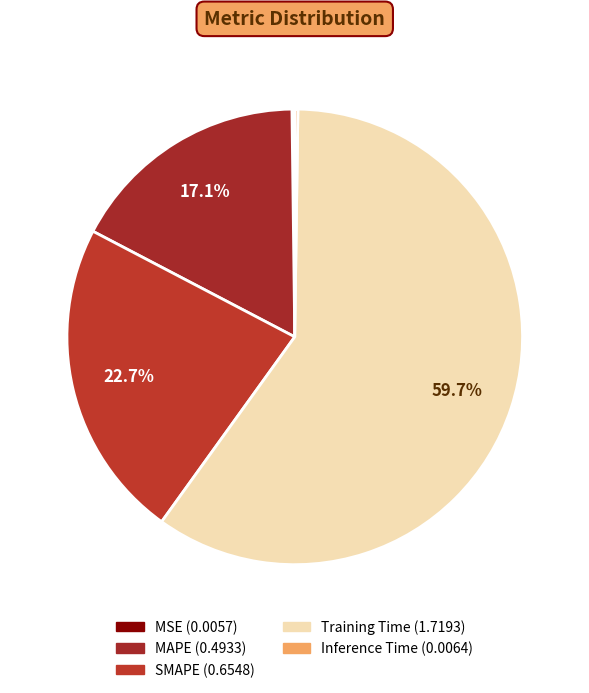

Which slice is the largest?

Training Time